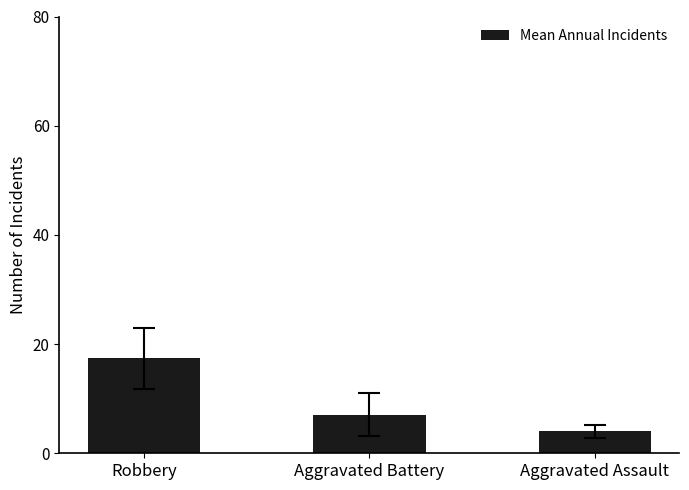

Is it true that the value at Aggravated Assault is 4.0?

True